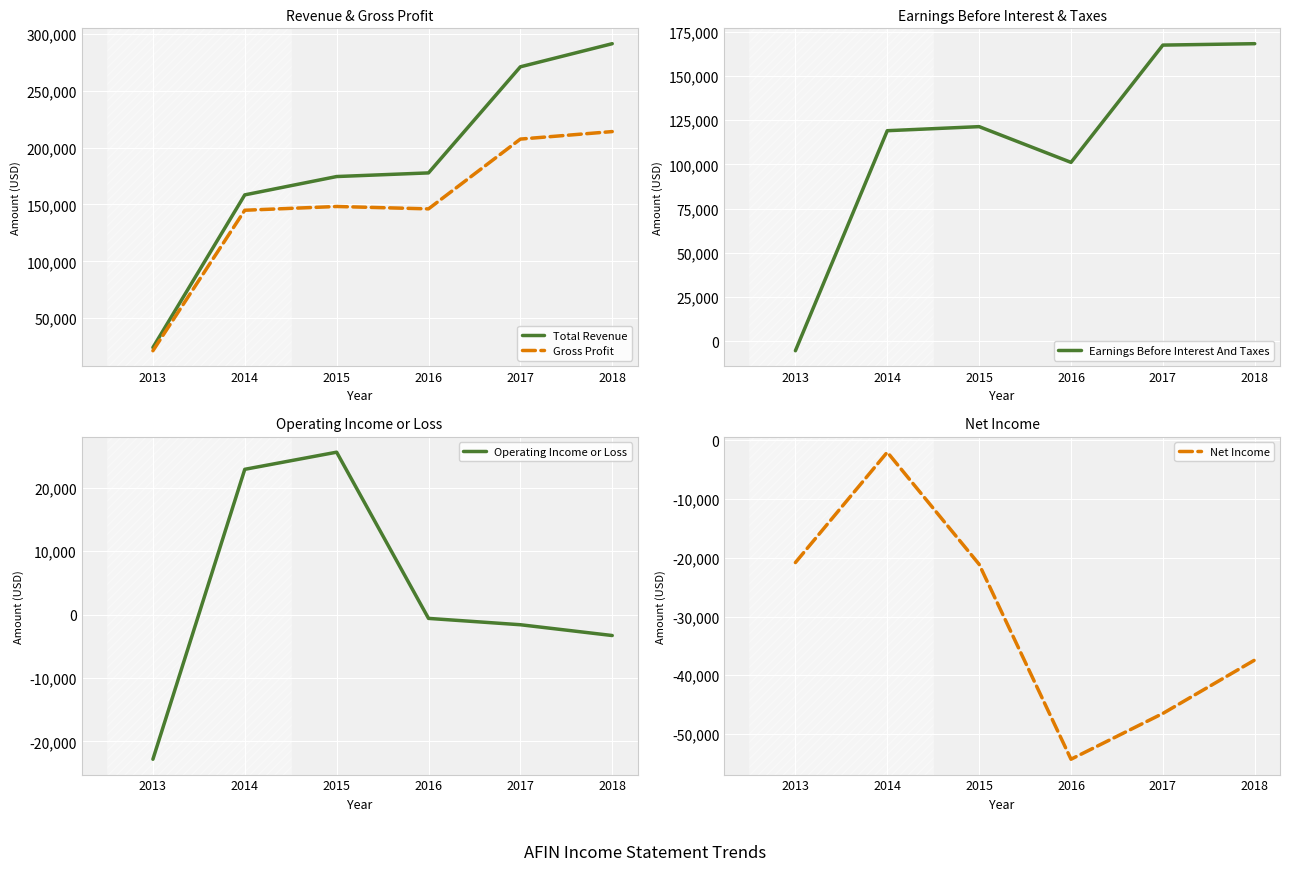

Rank the series at 2014 from highest to lowest value.

Total Revenue, Gross Profit, Earnings Before Interest And Taxes, Operating Income or Loss, Net Income